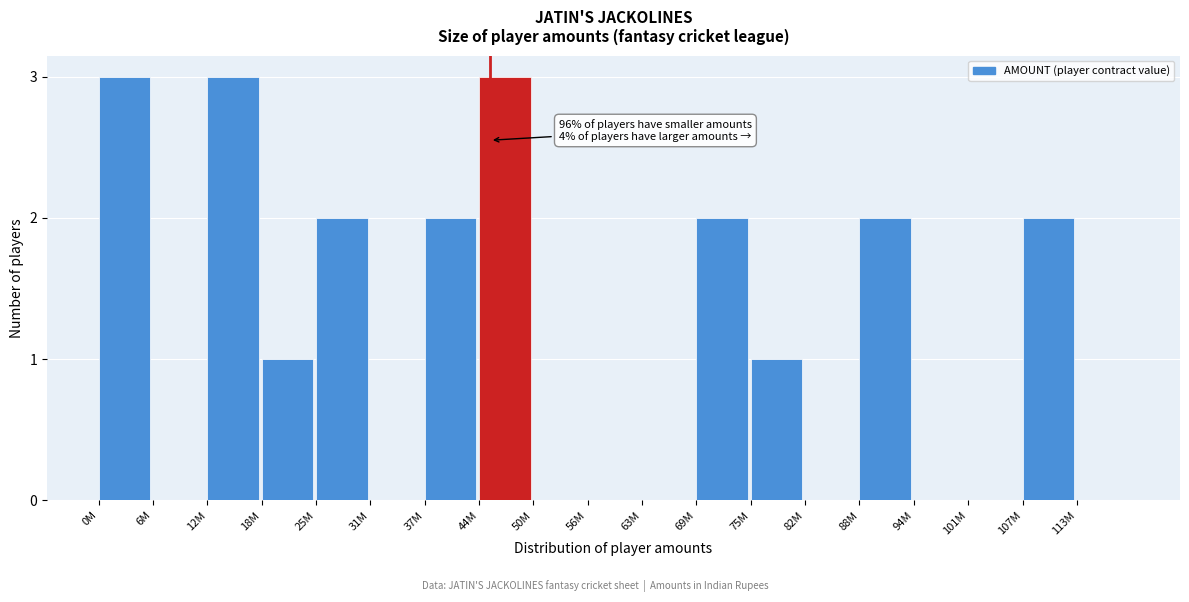

Reading left to right, extract all data points from this chart.

0M=3	6M=0	12M=3	18M=1	25M=2	31M=0	37M=2	44M=3	50M=0	56M=0	63M=0	69M=2	75M=1	82M=0	88M=2	94M=0	101M=0	107M=2	113M=0